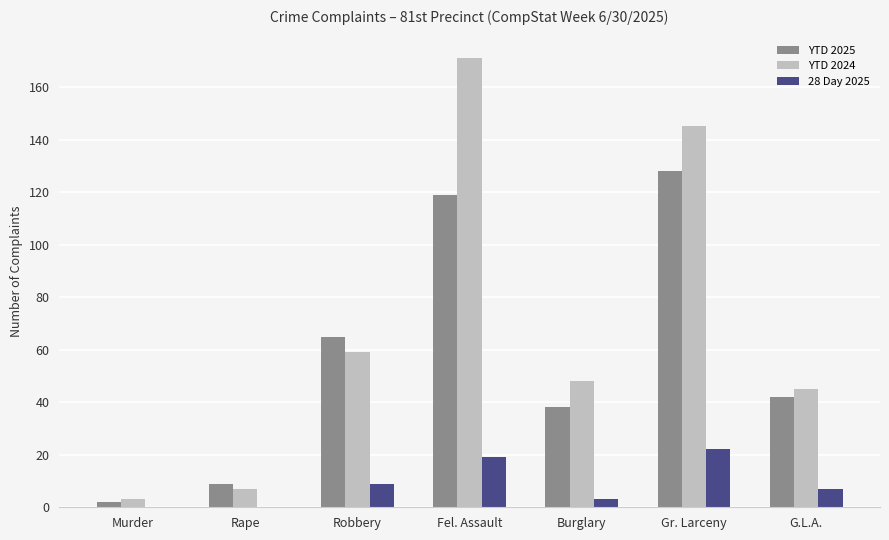

What are all the series names shown in the legend?

YTD 2025, YTD 2024, 28 Day 2025